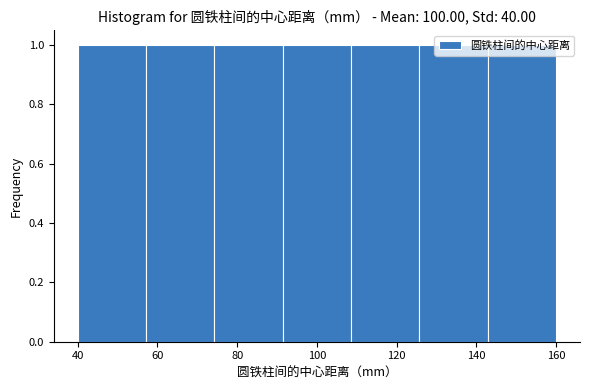

What is the height of the bar covering 142 to 160 on the x-axis? Neither the bar edges nor the heights are printed on the chart, so give them approximately, as read against the axes.

1